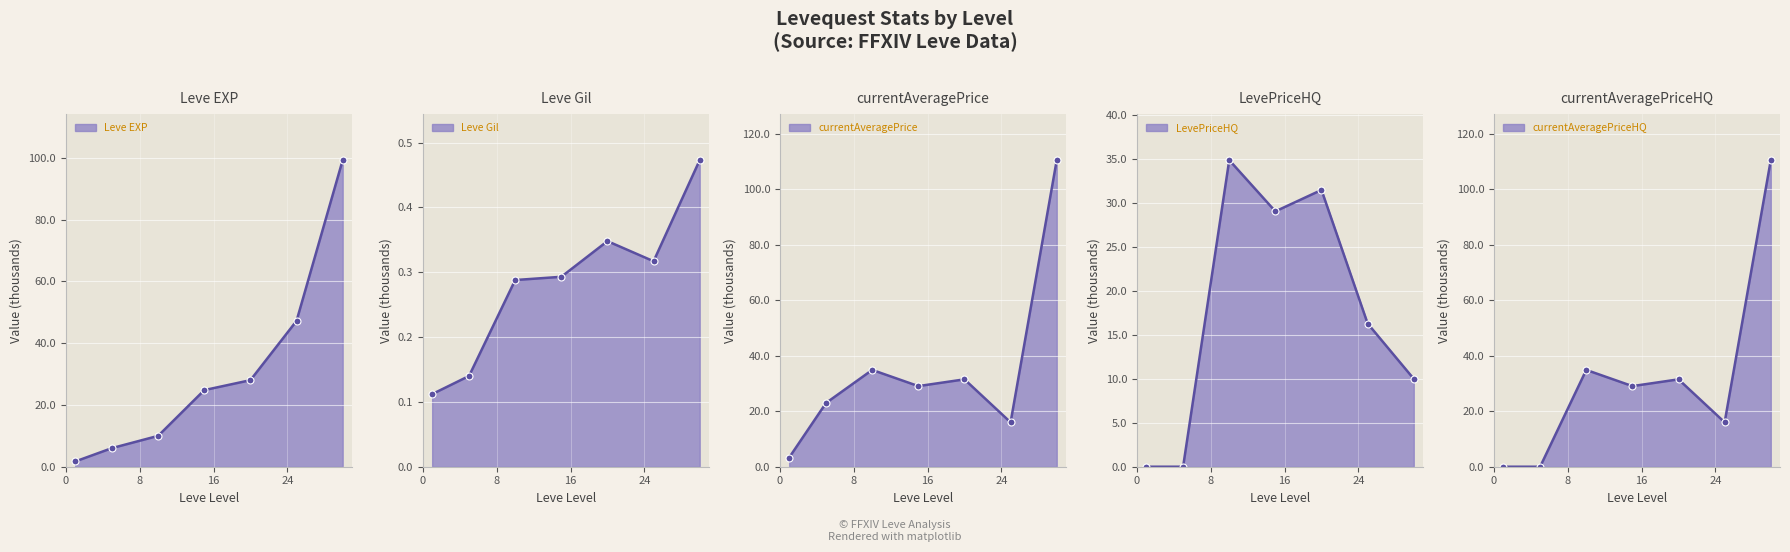

What is the difference between the maximum and minimum values in the currentAveragePriceHQ series?

110.5